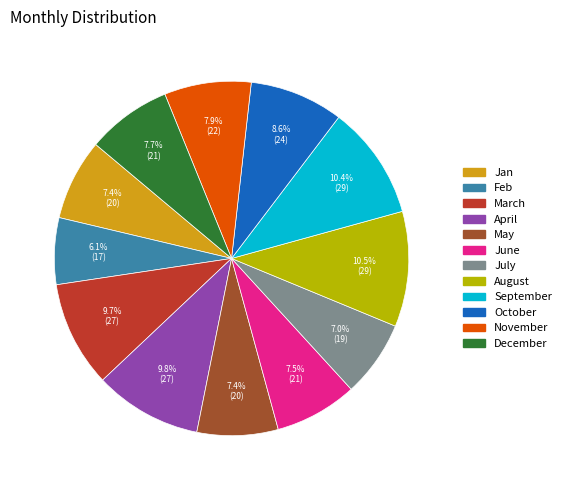

To the nearest percent, what percentage of the pie is October?

9%